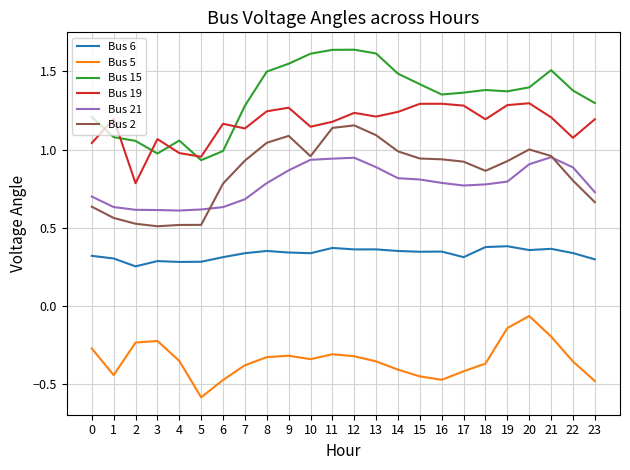

What is the total value across all series at 14?

4.5